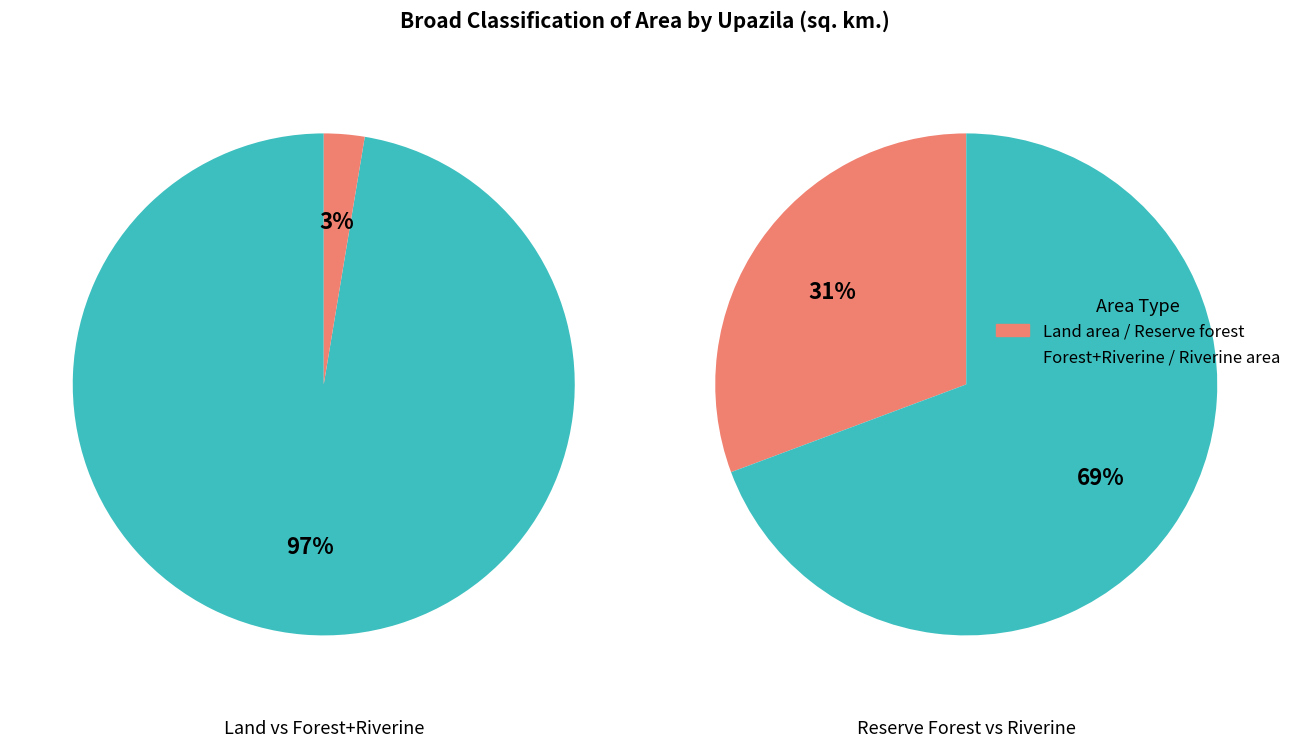

At Kishorgonj, list the series in order from largest to smallest.

Land area, Riverine area, Reserve forest